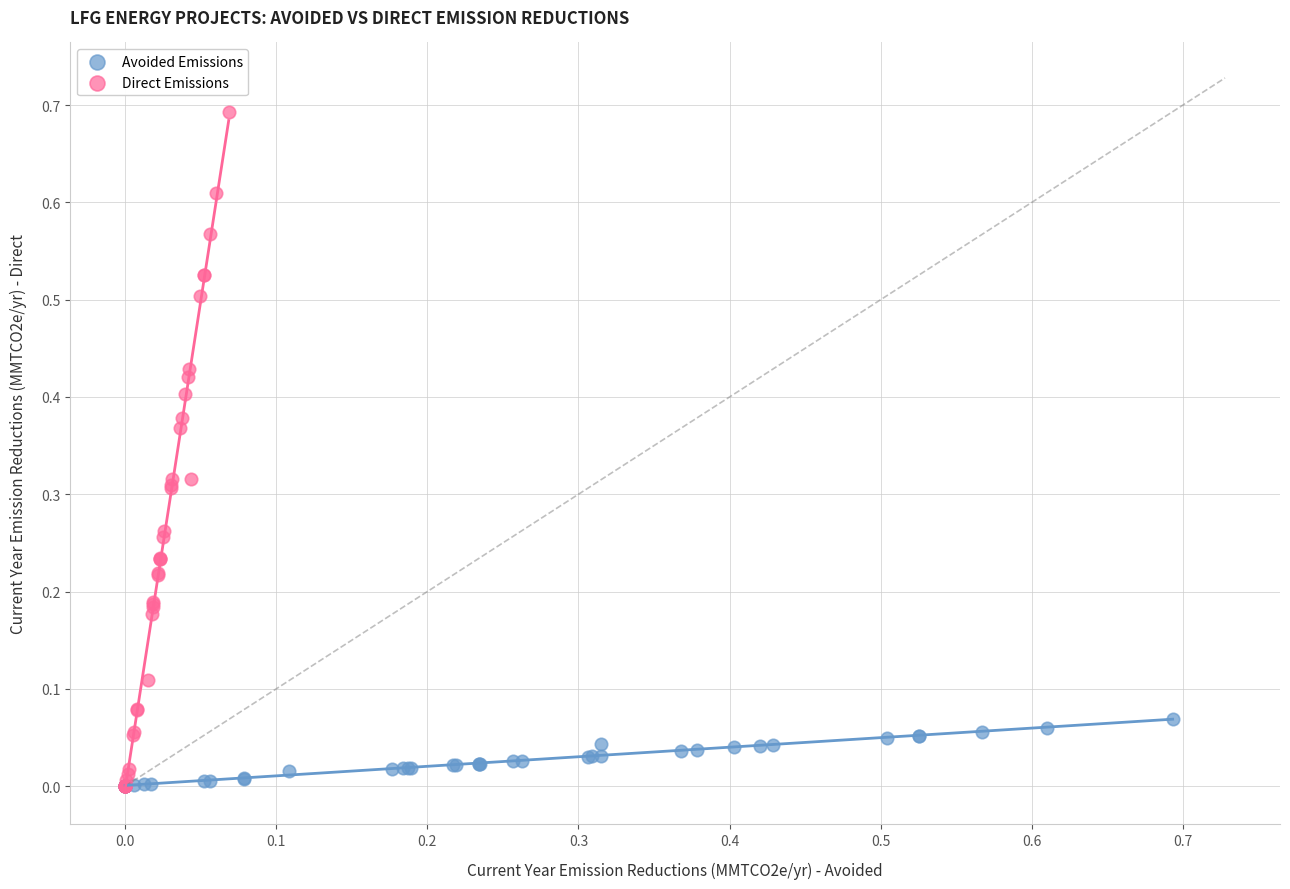

Which series contains the highest Y value?

Direct Emissions